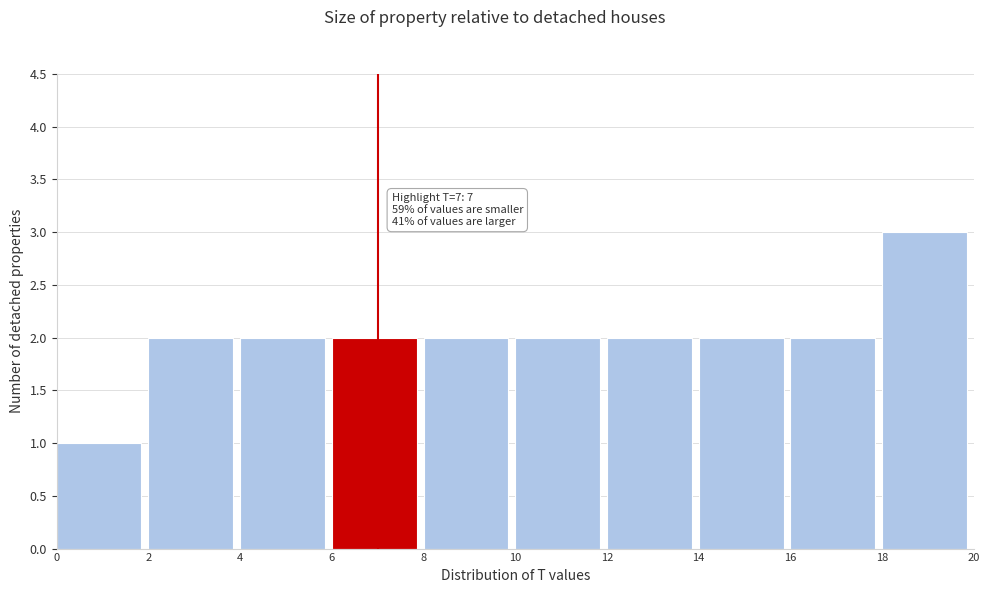

Over which range of the x-axis is the bar tallest?

18 to 20